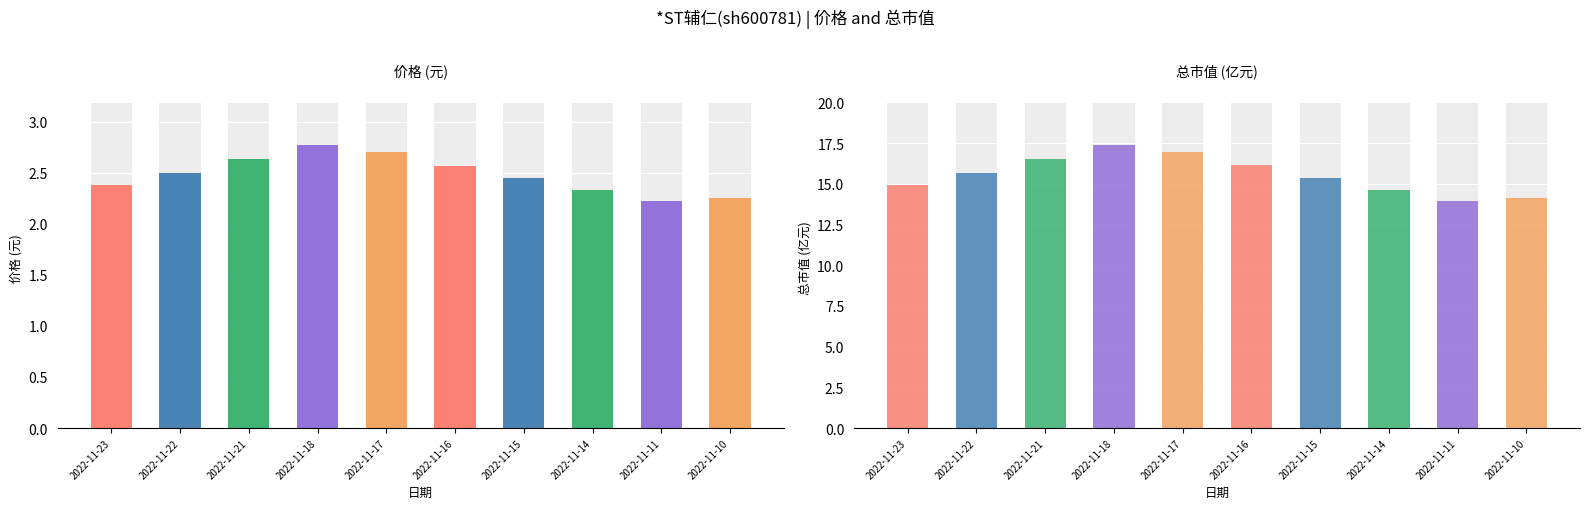

At which label does 总市值(亿元) first exceed 15?

2022-11-22